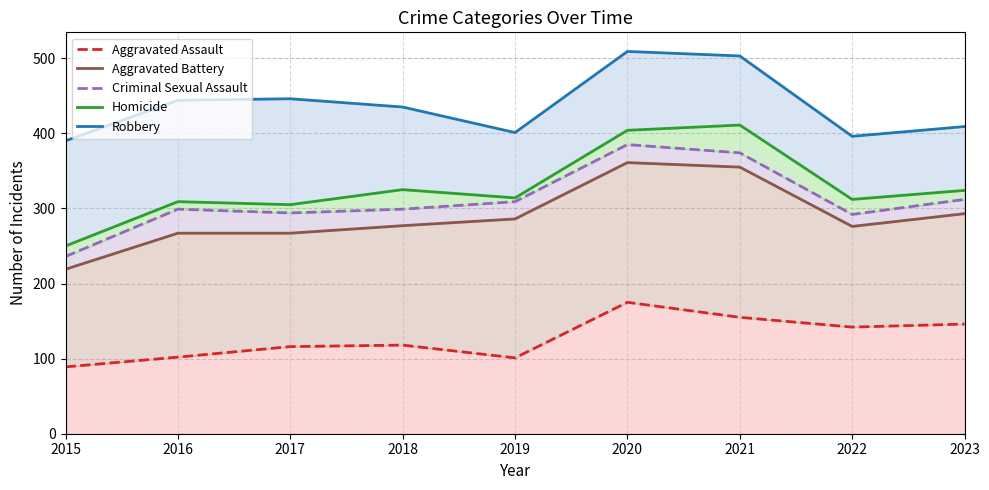

What is the total value across all series at 2018?

1454